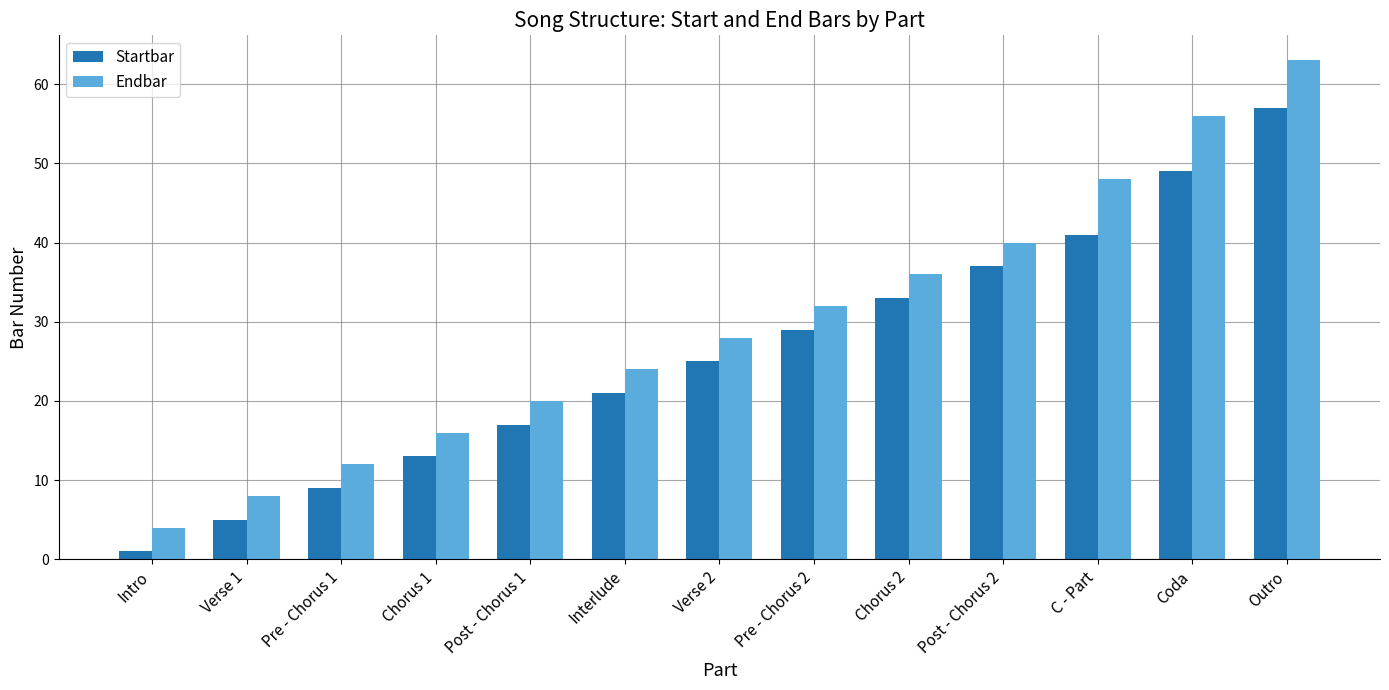

How many groups of bars are there?

13